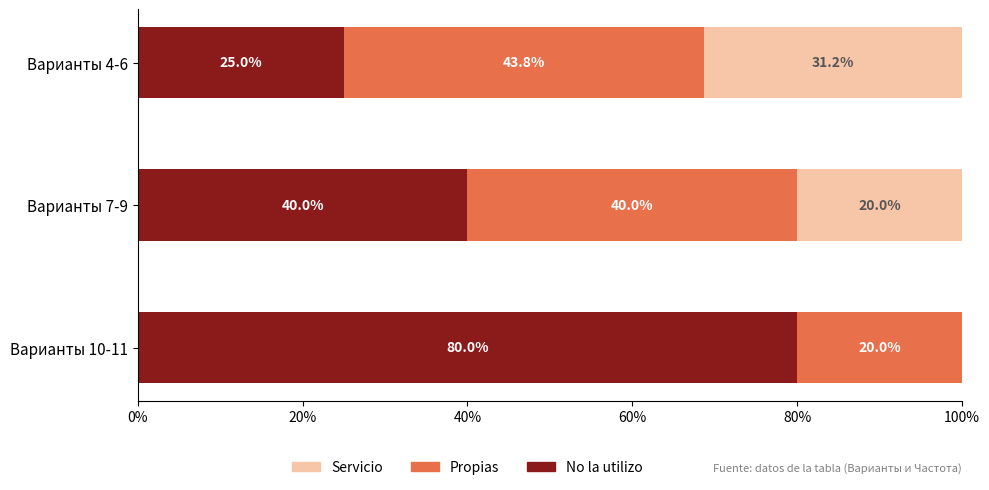

What is the total value across all series at Варианты 7-9?

100.0